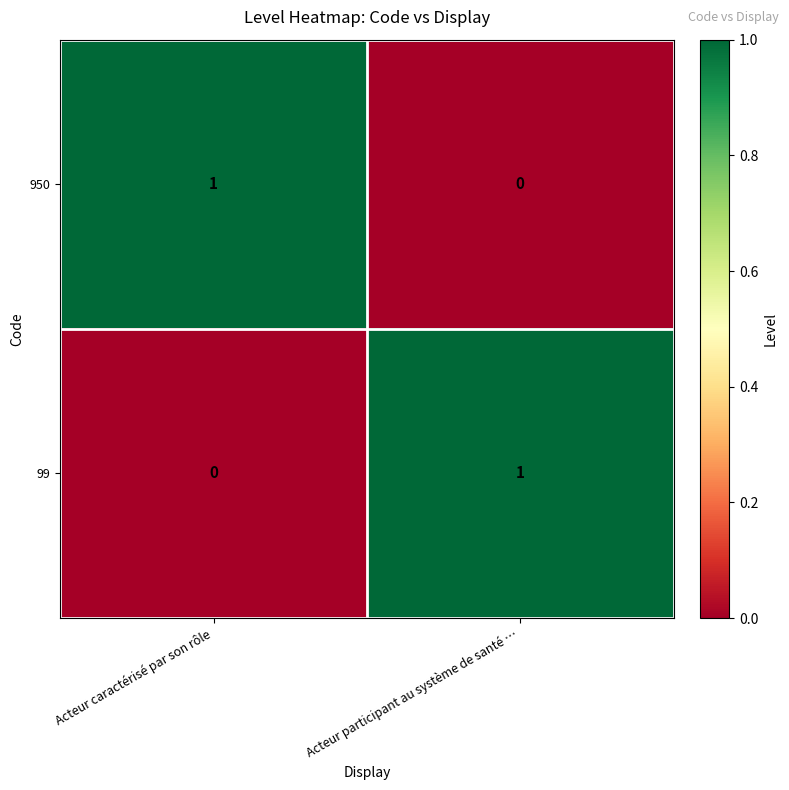

At which label does 99 reach its minimum?

Acteur caractérisé par son rôle